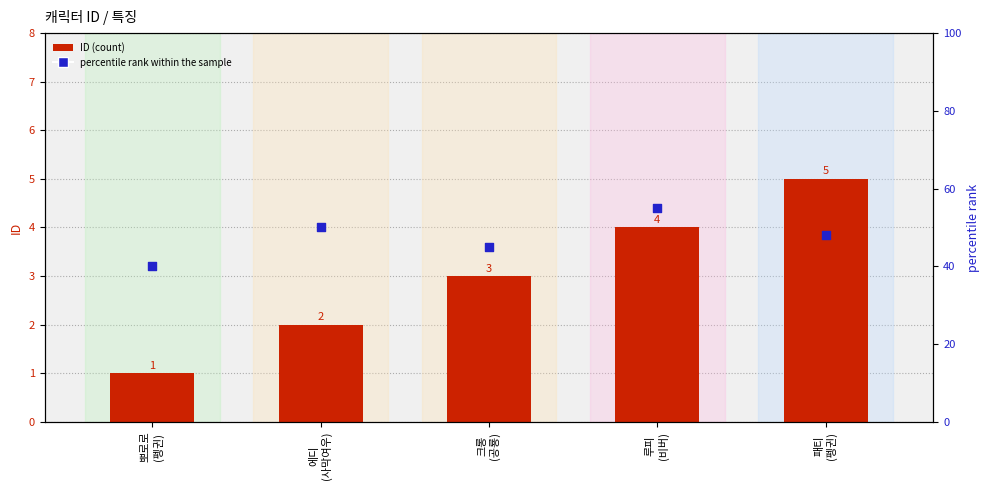

Which series has the largest total across all categories?

percentile rank within the sample